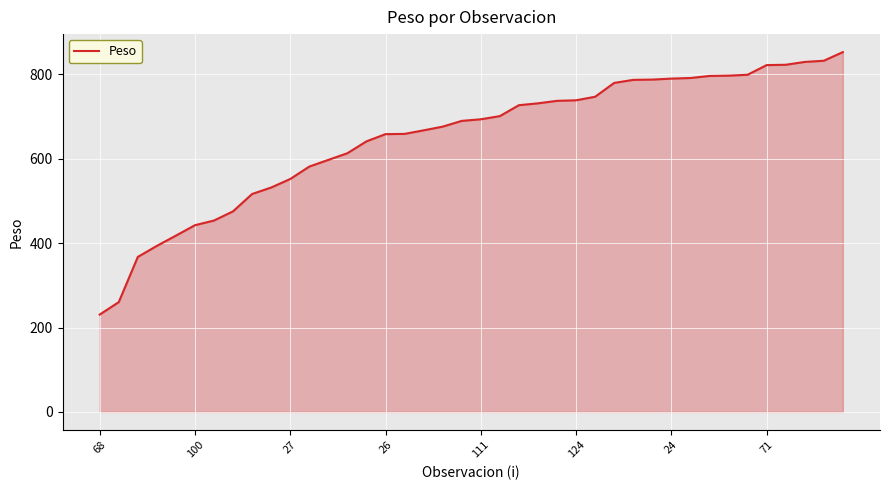

What is the maximum value shown in the chart?

852.7